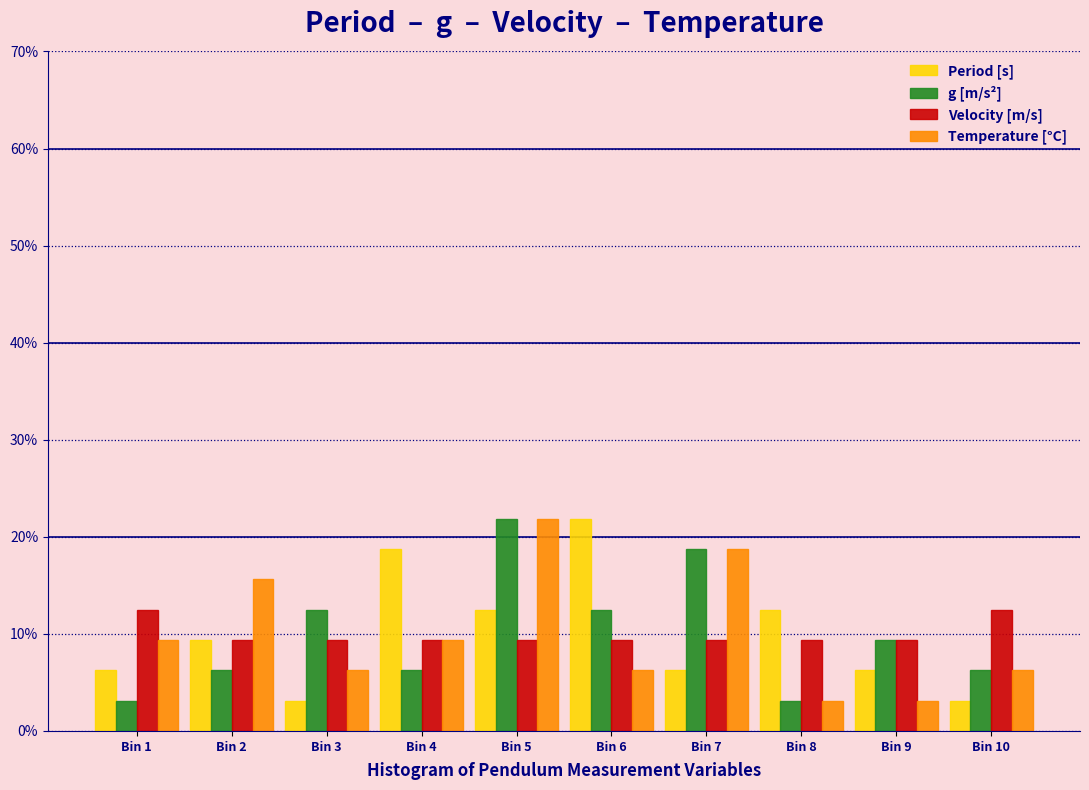

At which category is the sum across all series the highest?

Bin 5